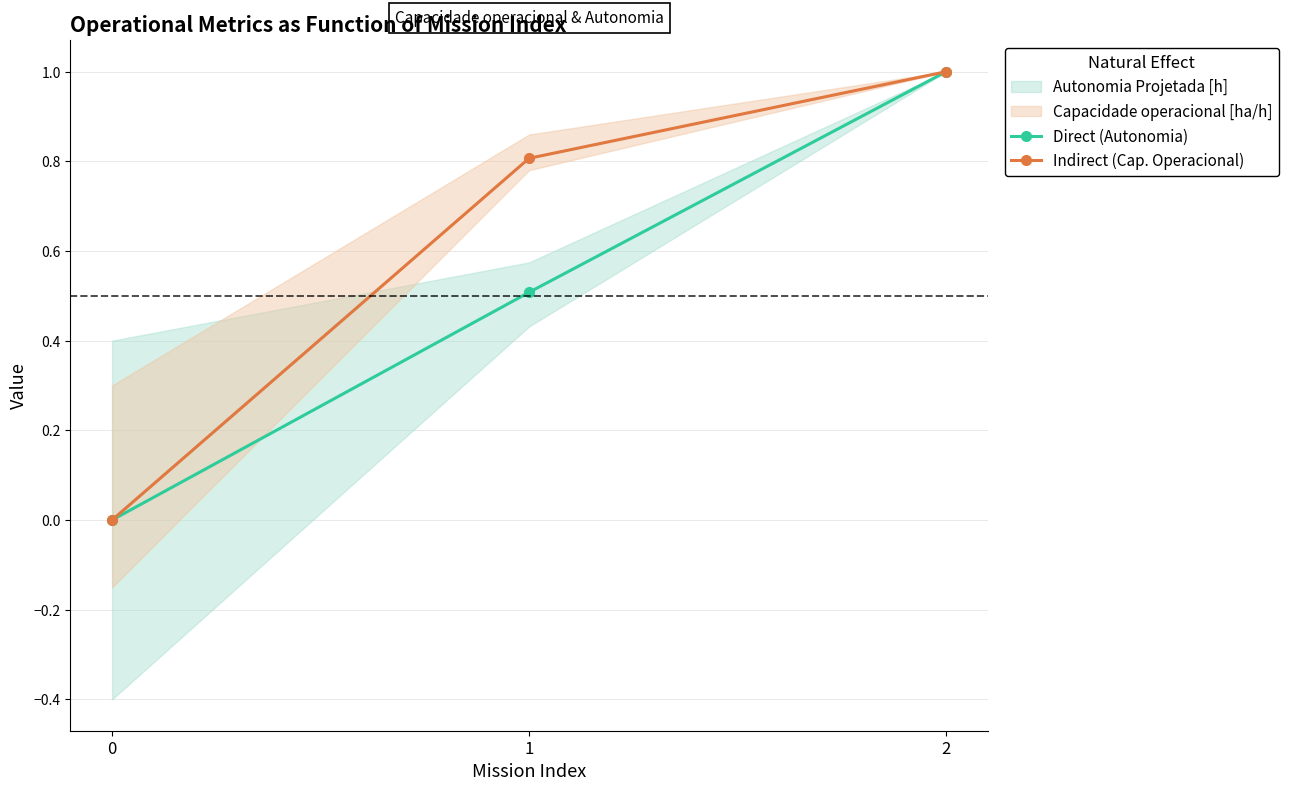

True or false: Indirect (Cap. Operacional) has a value of 0.8 at 1.

True